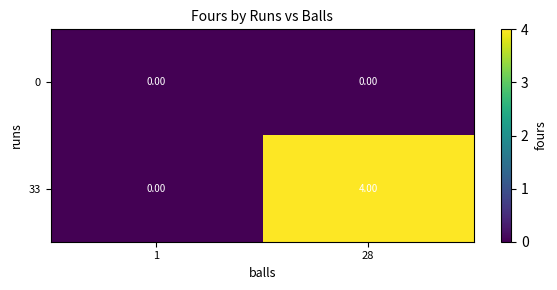

At which category is the sum across all series the highest?

28